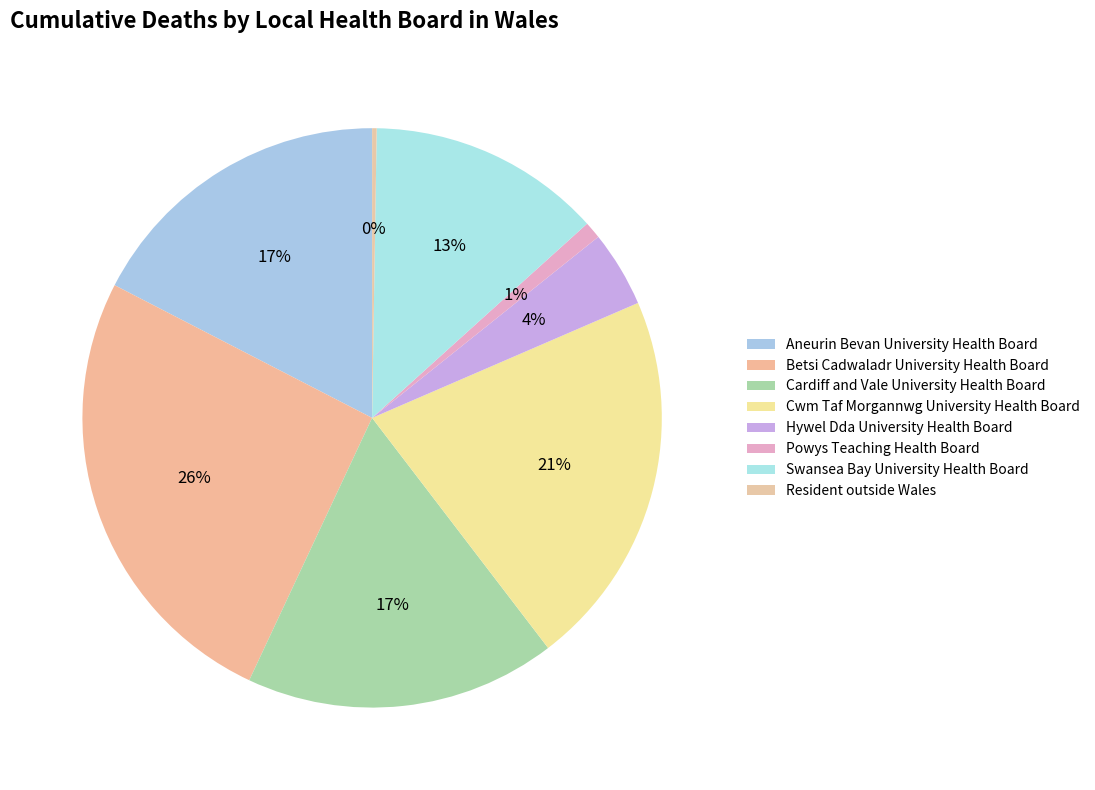

Count the number of slices in the pie.

8